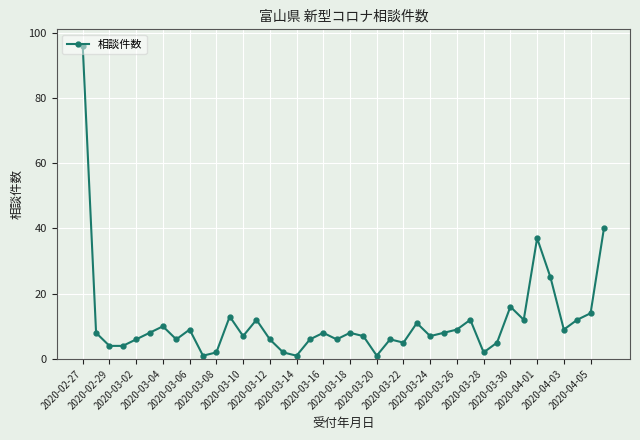

What is the greatest value displayed?

96